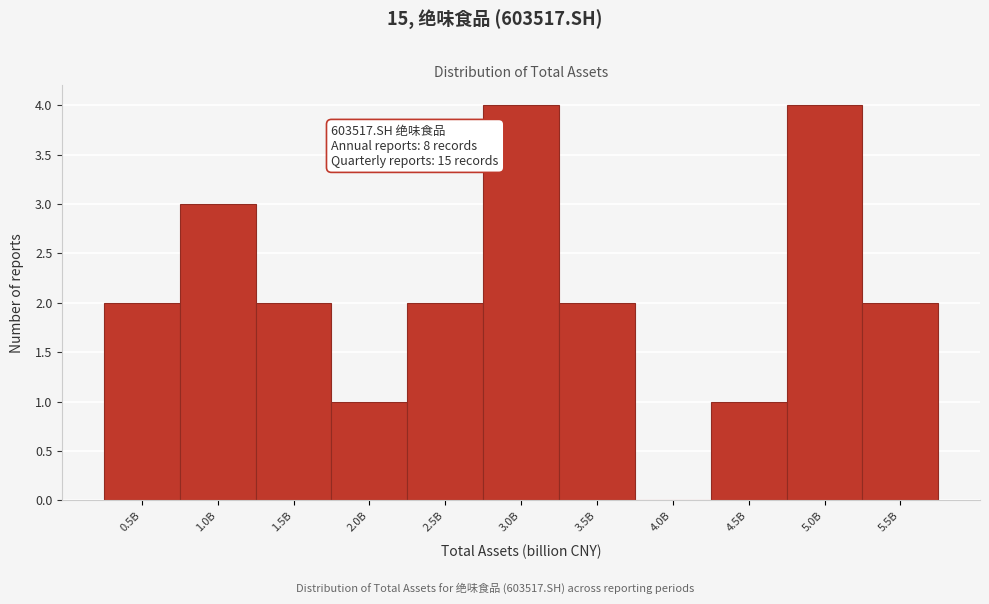

Reading right to left, extract all data points from this chart.

5.5B=2	5.0B=4	4.5B=1	4.0B=0	3.5B=2	3.0B=4	2.5B=2	2.0B=1	1.5B=2	1.0B=3	0.5B=2